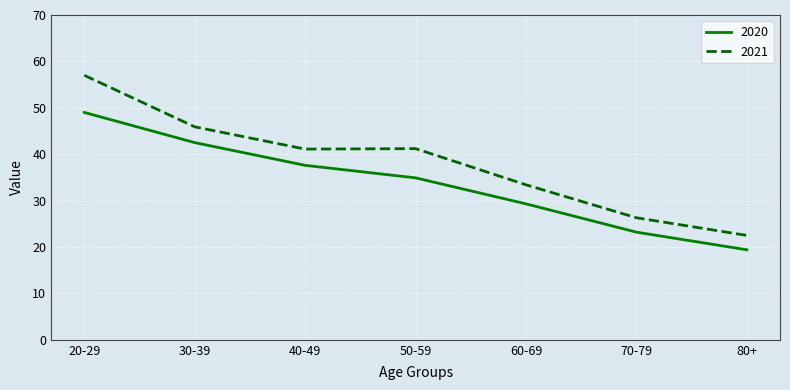

True or false: 2020 and 2021 intersect in this chart.

False